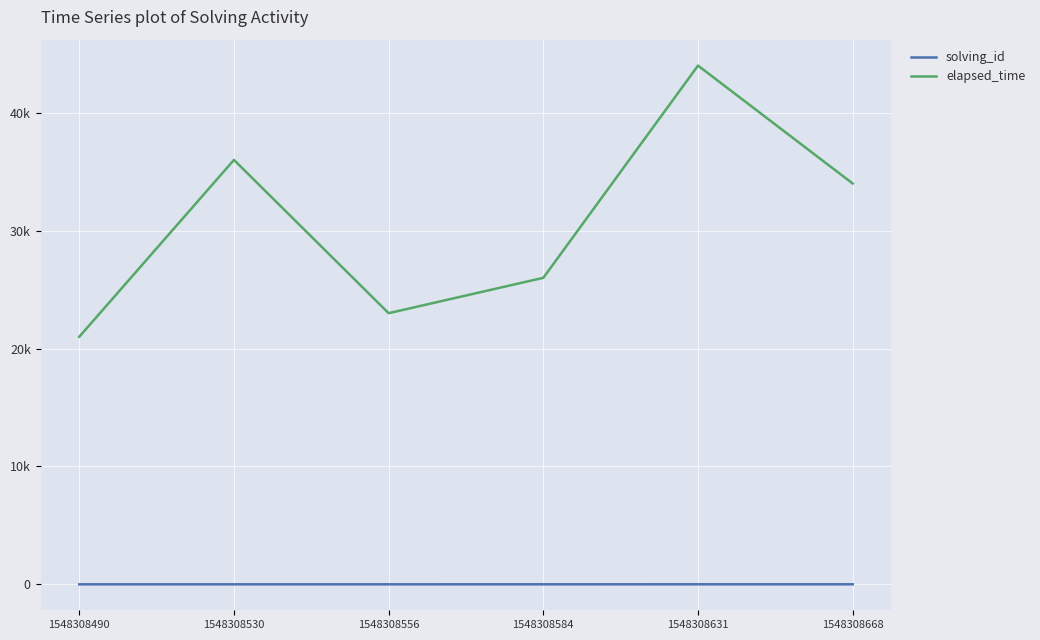

True or false: solving_id and elapsed_time cross at least once.

False